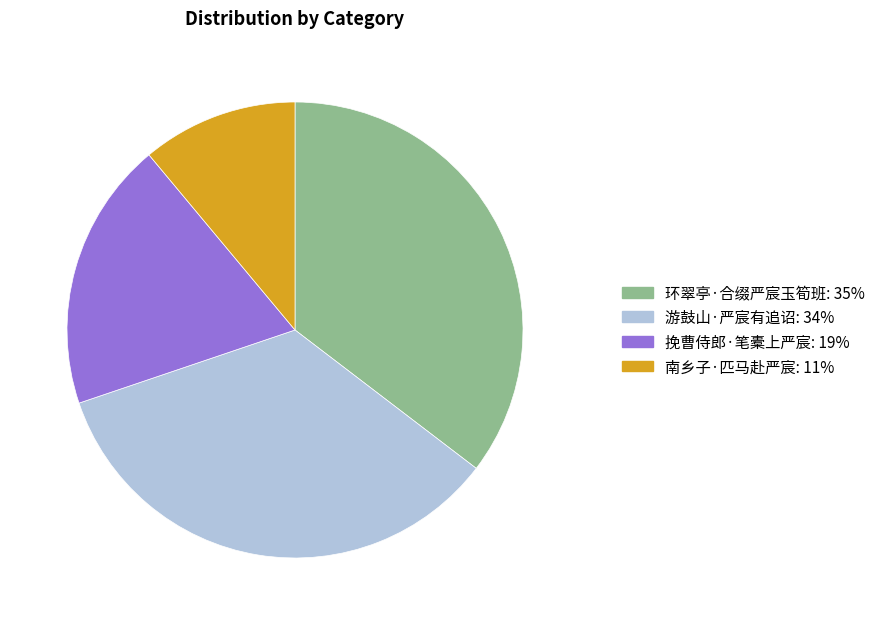

Does 游鼓山·严宸有追诏 account for over 50% of the chart?

No